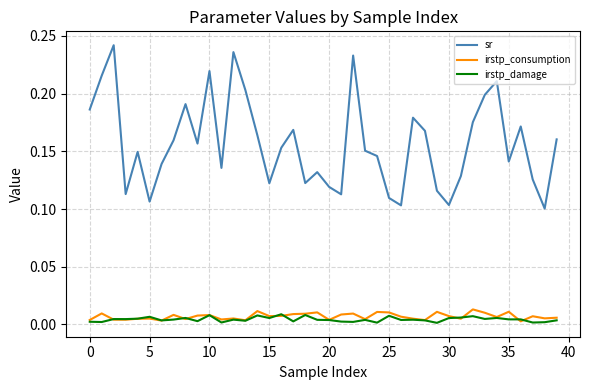

True or false: irstp_damage and sr intersect in this chart.

False